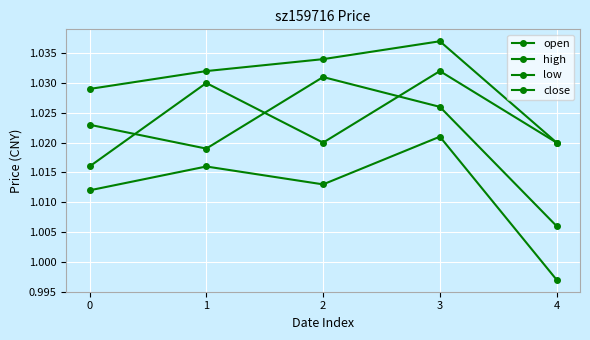

At which category is the sum across all series the highest?

3